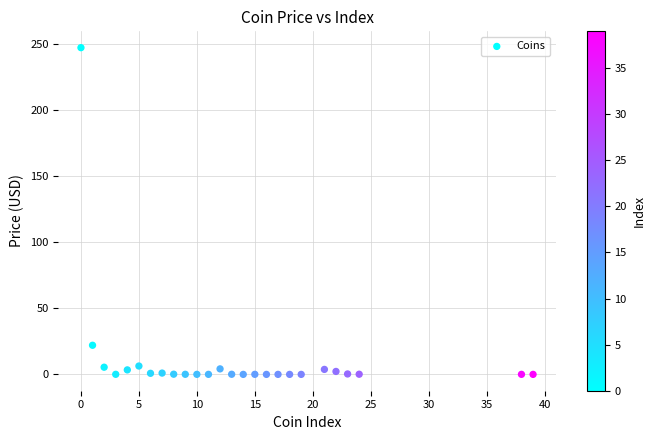

What Y value in the scatter plot is closest to 123?

22.0